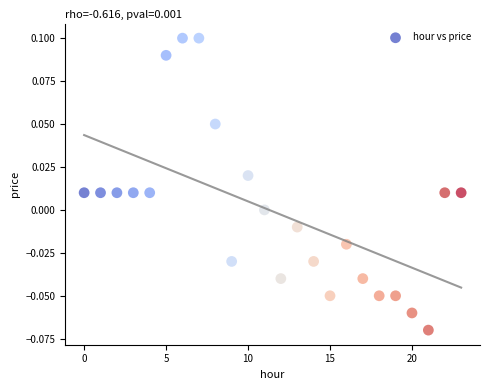

Count the number of points in this scatter plot.

24